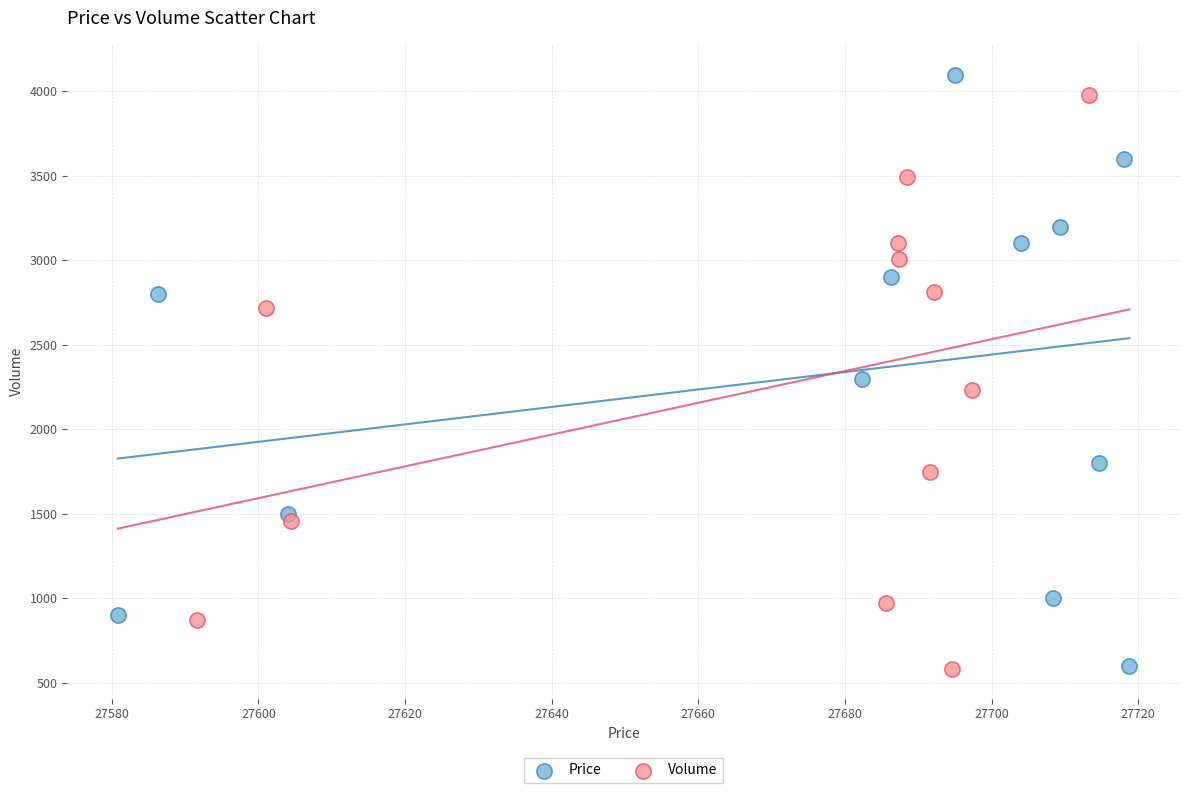

What are all the series names shown in the legend?

Price, Volume